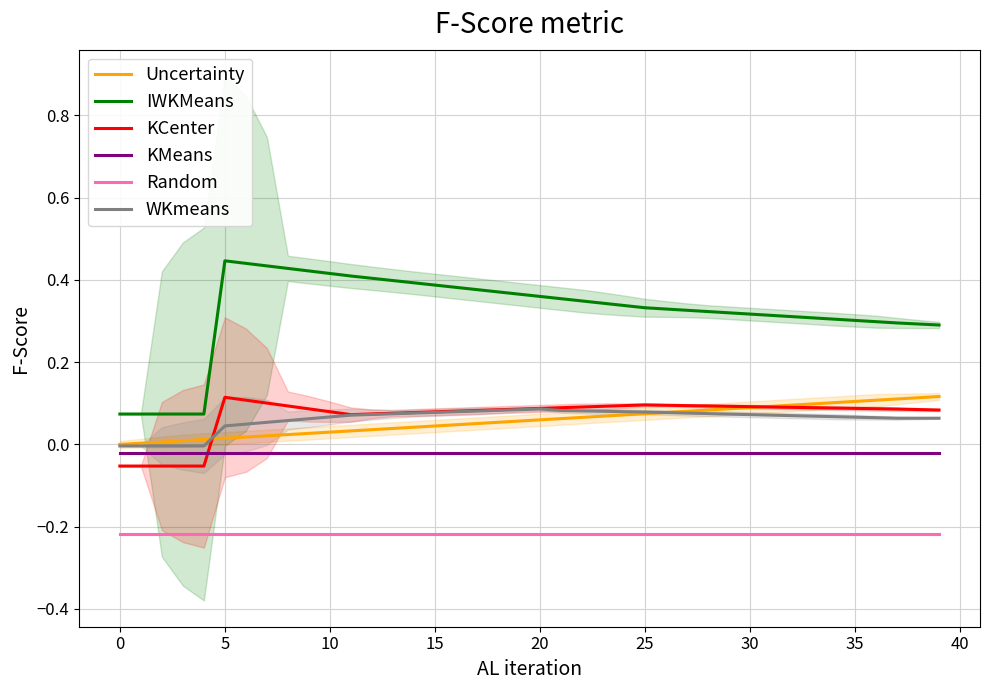

The value of IWKMeans at 25 is 0.5. True or false?

False